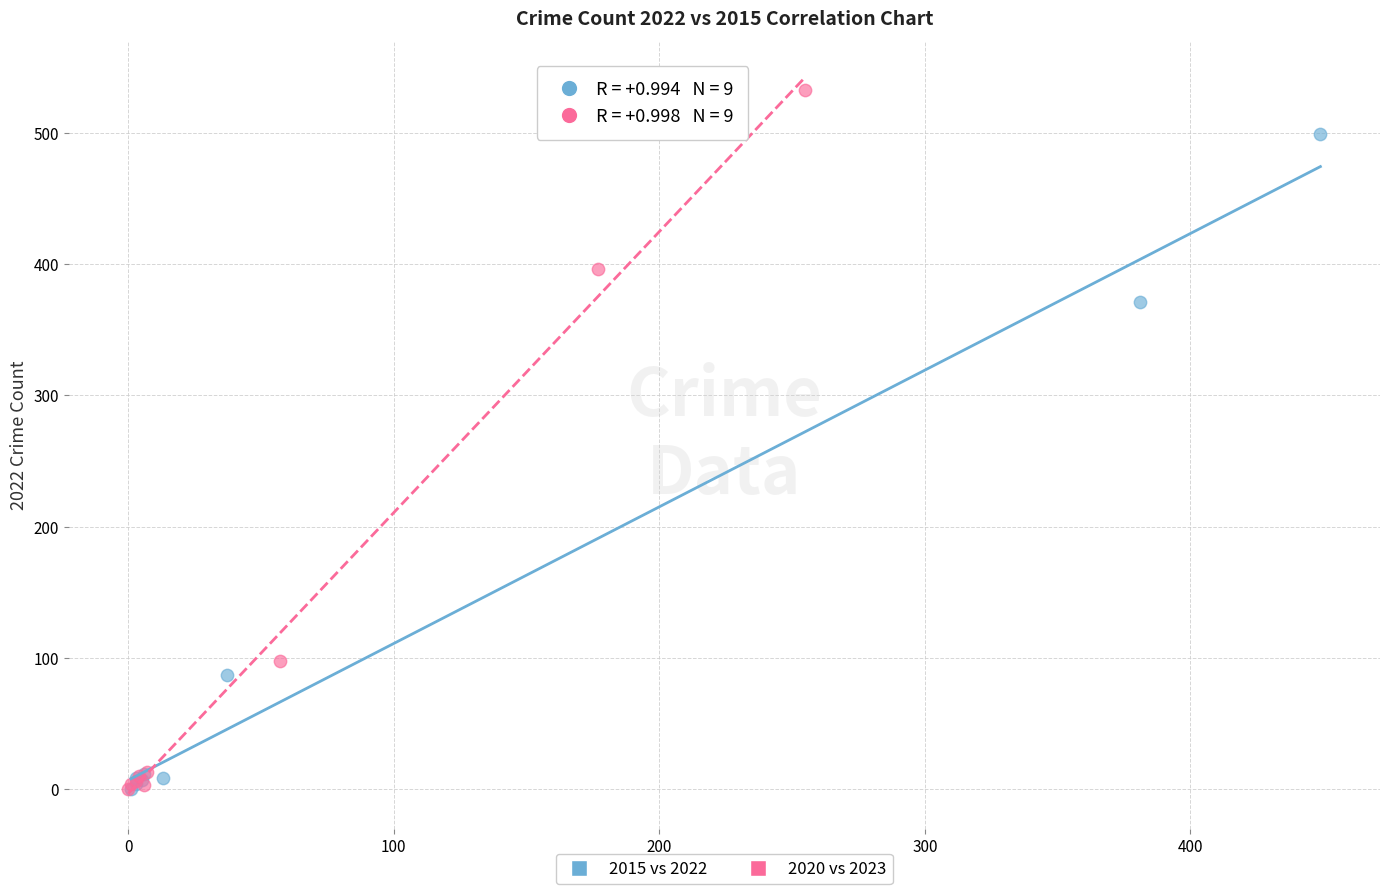

Which series has the largest Y range (max minus min)?

2020 vs 2023